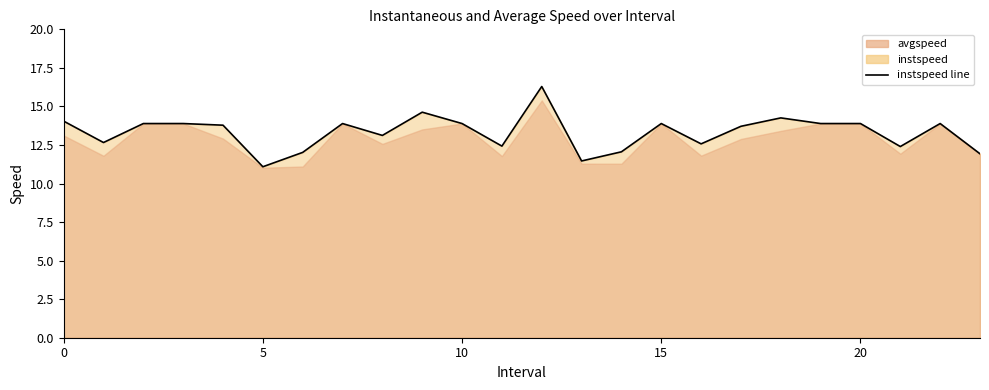

Does the chart display data point markers on the line(s)?

No